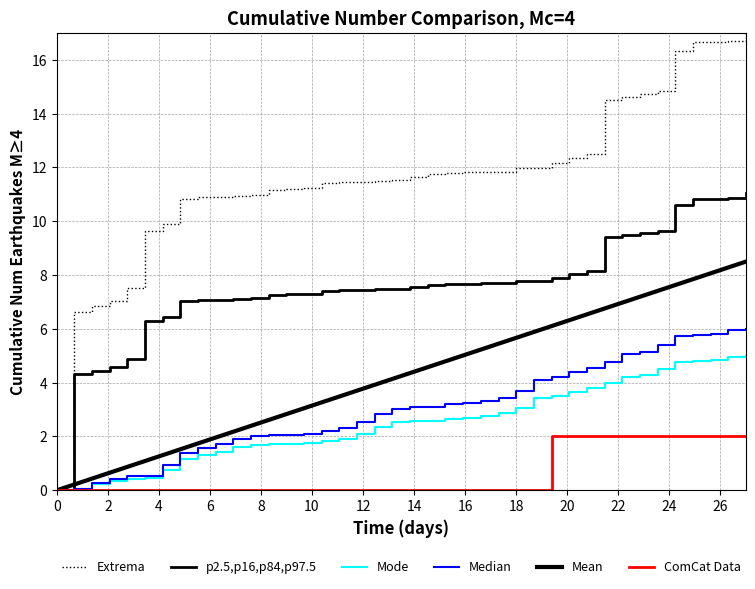

How many lines are shown in the chart?

6